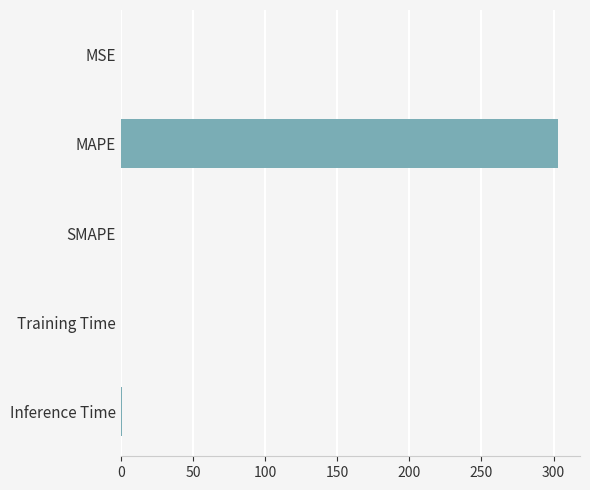

Which has a higher value, MAPE or Inference Time?

MAPE